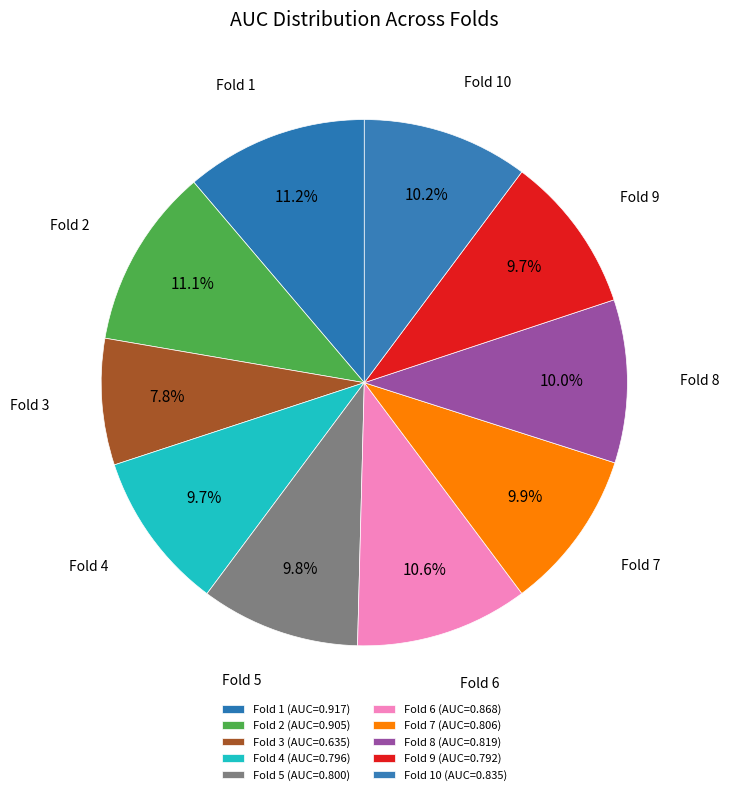

How many segments does this pie chart have?

10